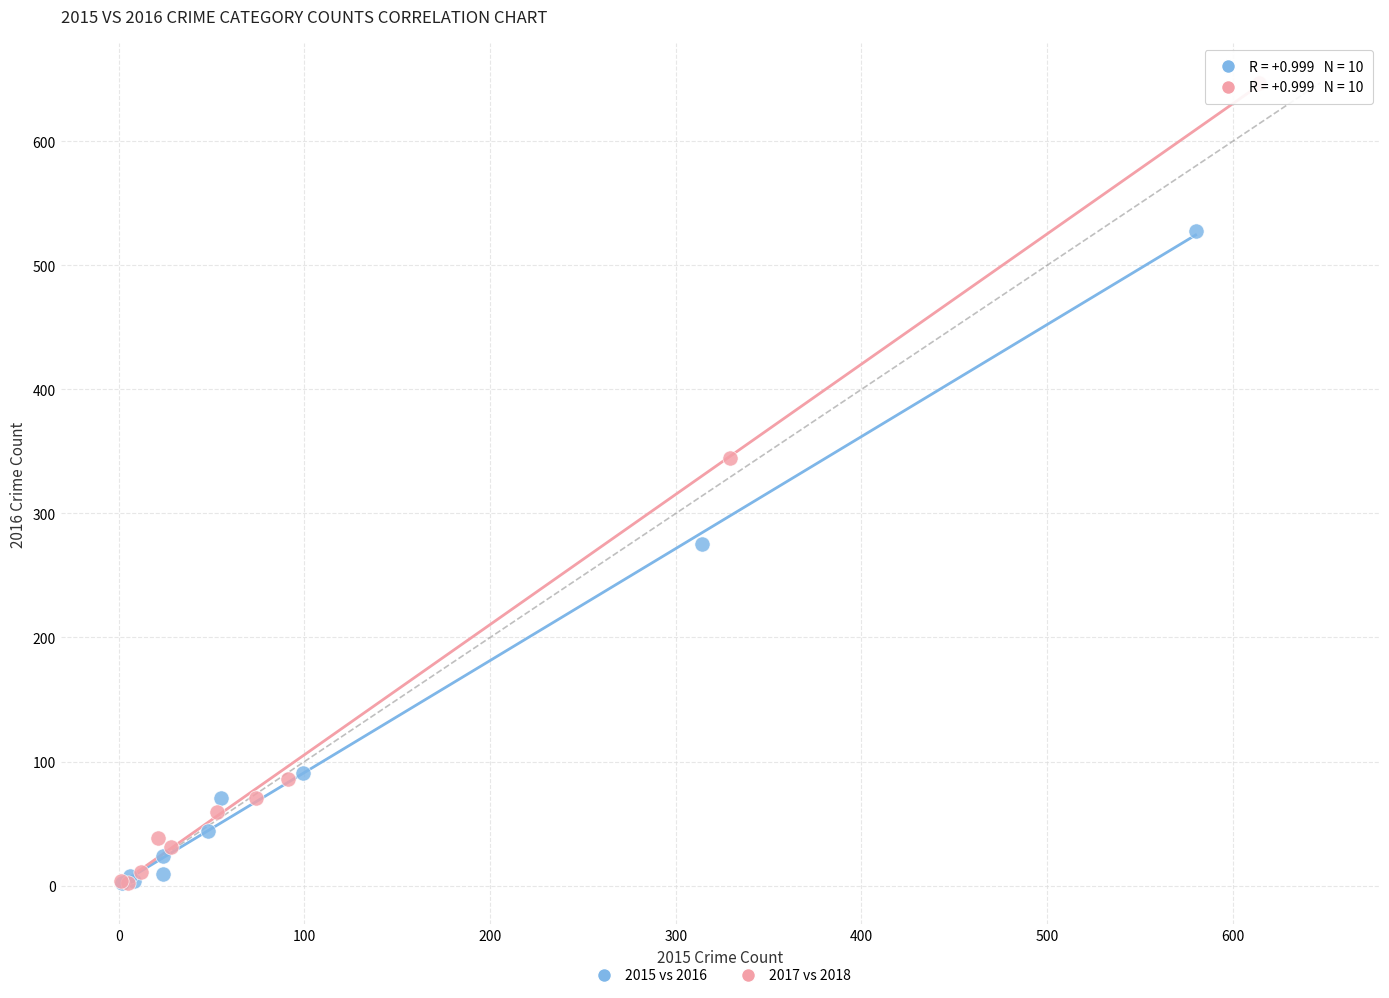

Which series reaches the maximum Y coordinate?

2017 vs 2018